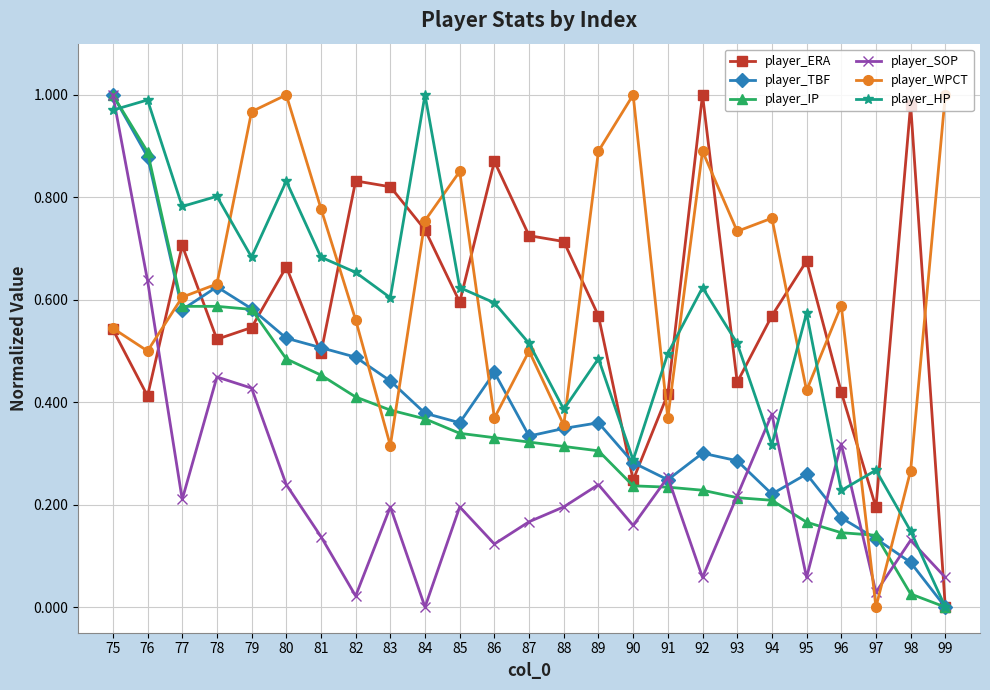

Is this an area chart (filled region under the line)?

No